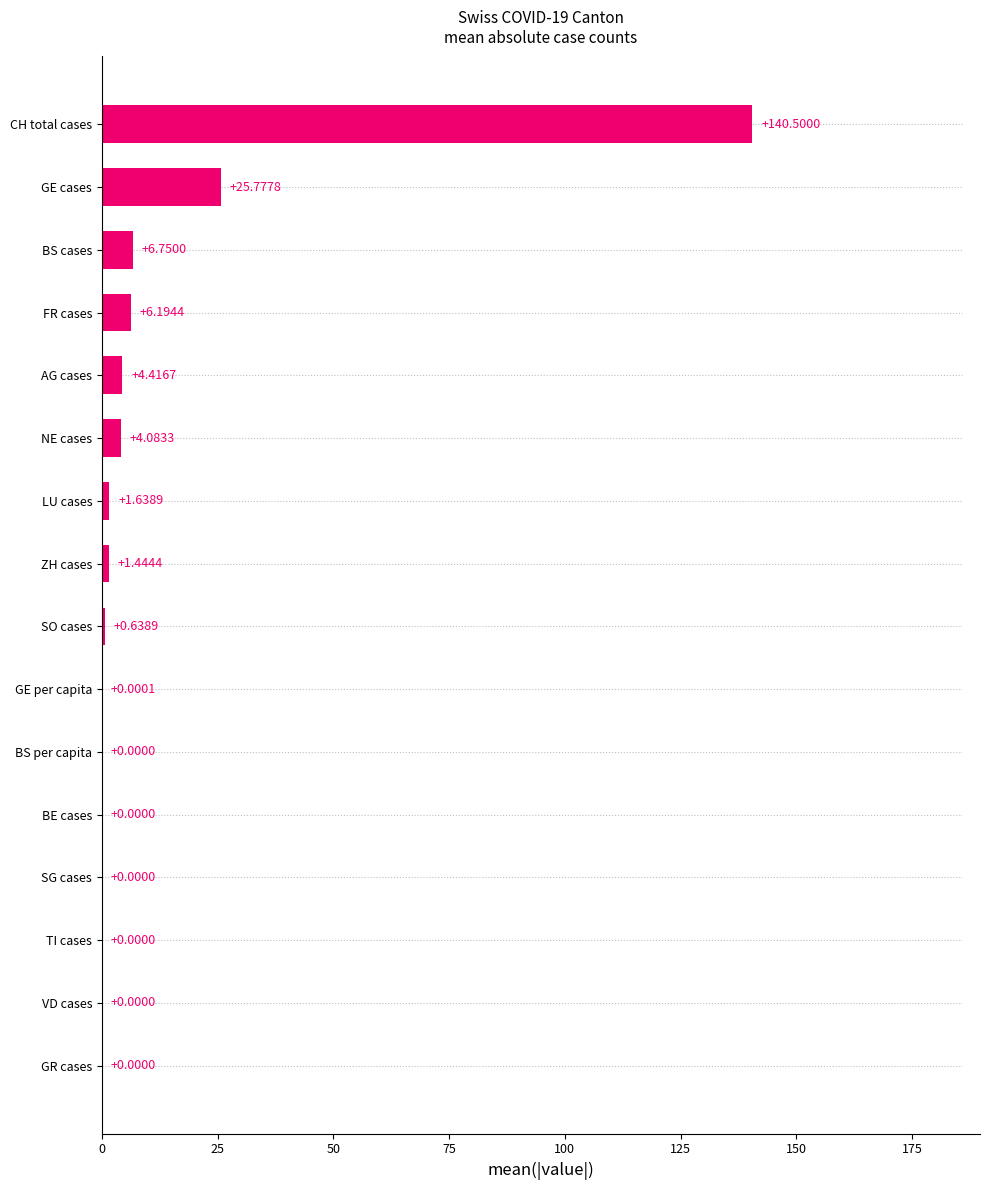

What is the change in value from SG cases to SO cases?

+0.6